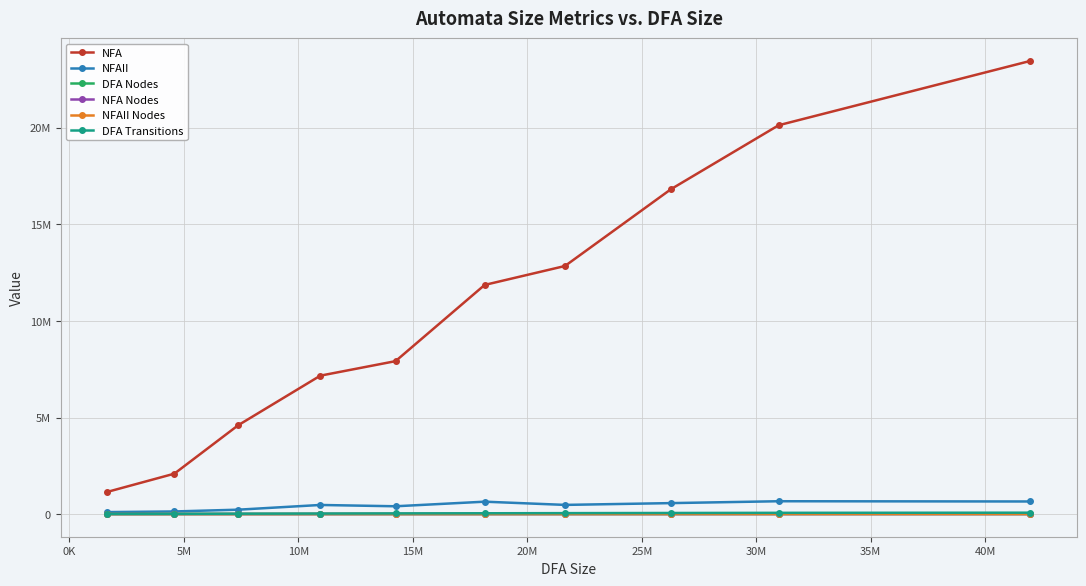

Is this an area chart (filled region under the line)?

No